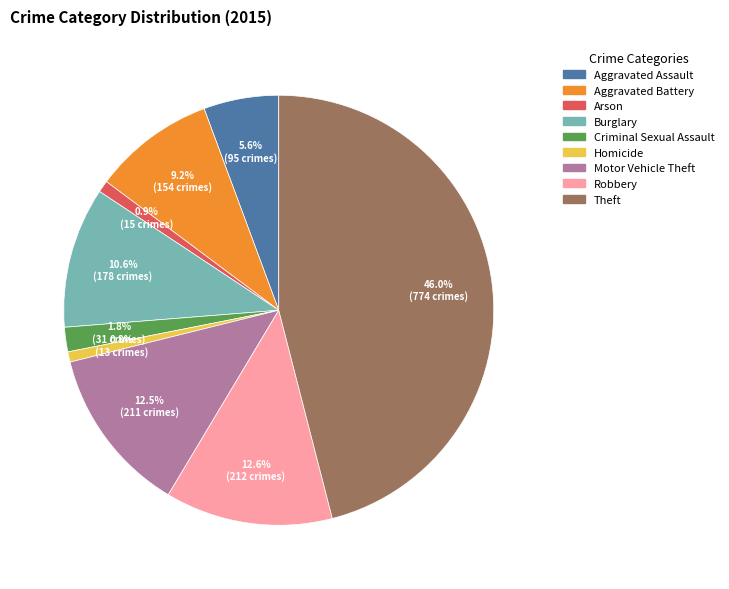

What percentage is NOT represented by Homicide?

99.2%